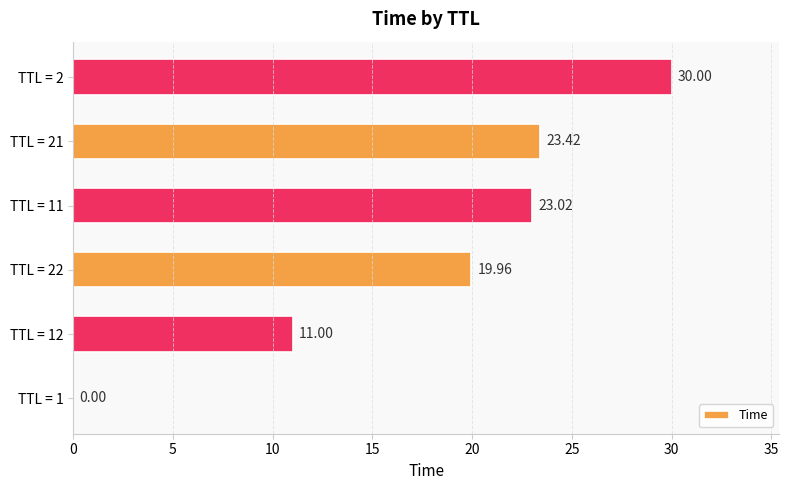

What is the sum of all values?

107.4